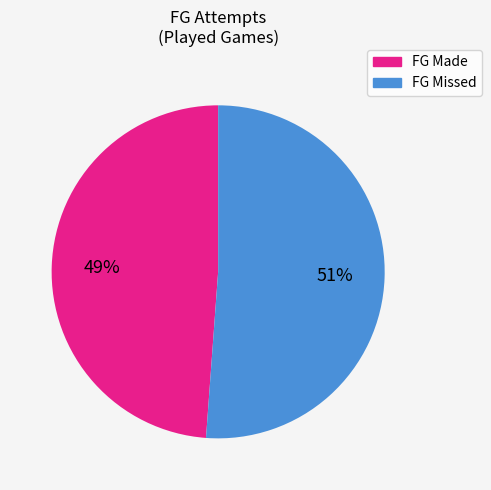

Does any single category account for the majority?

Yes